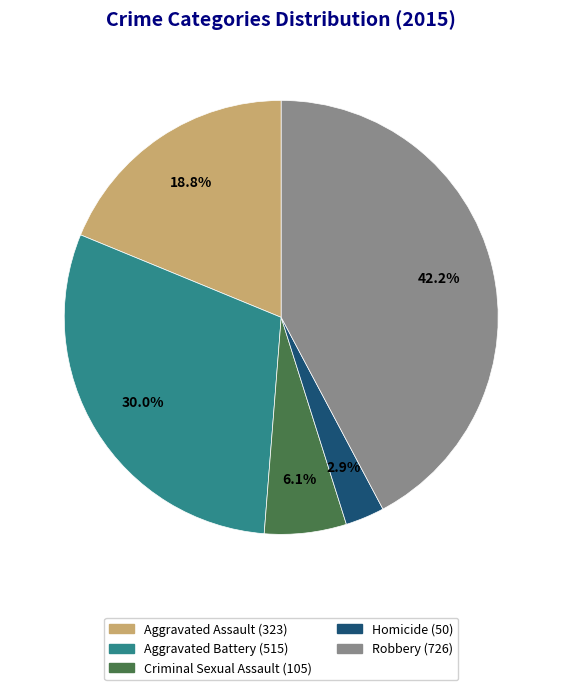

Does Aggravated Battery account for over 50% of the chart?

No